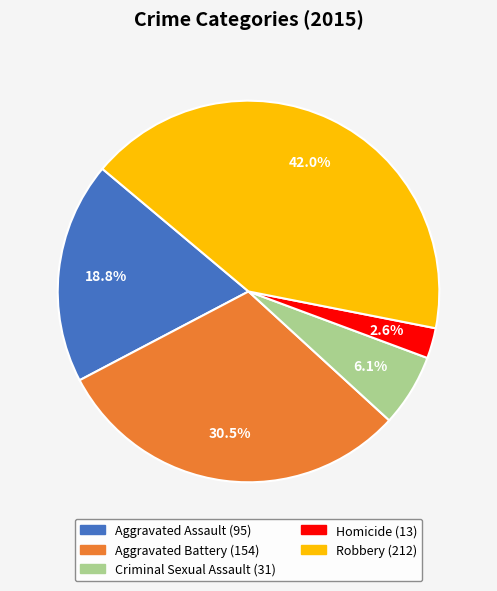

Approximately how many times larger is the value at Homicide compared to Robbery?

0.1